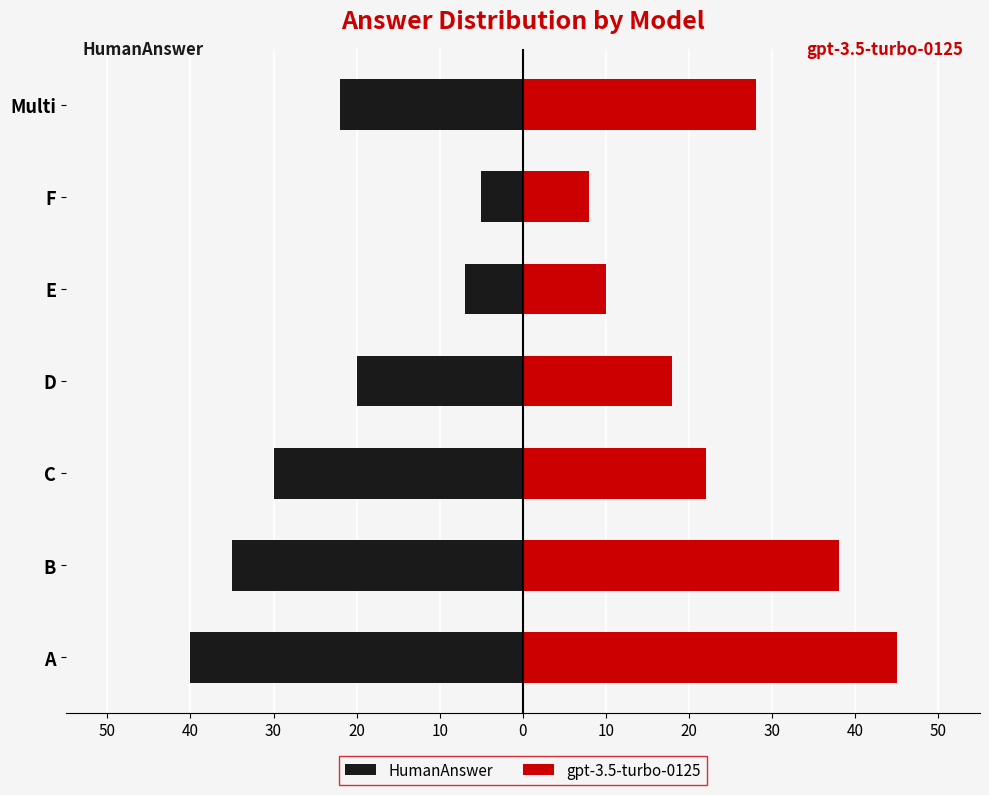

The value of gpt-3.5-turbo-0125 at D is 12. True or false?

False